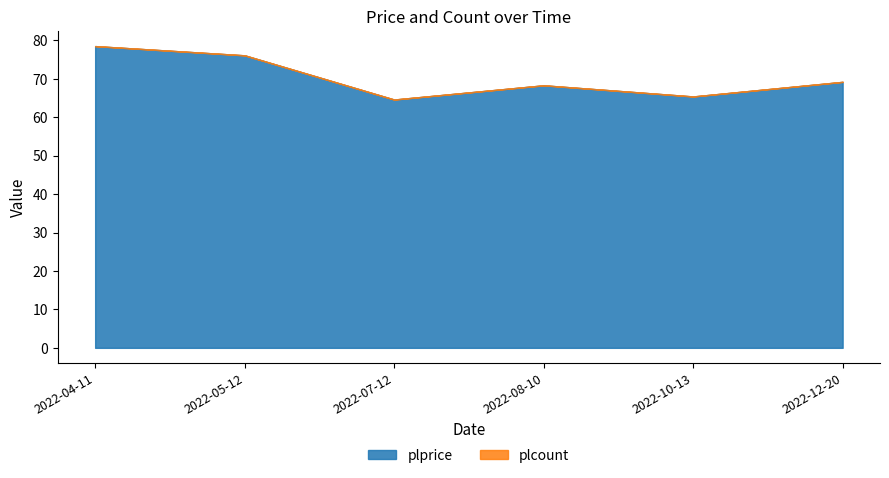

At which category is the sum across all series the highest?

2022-04-11